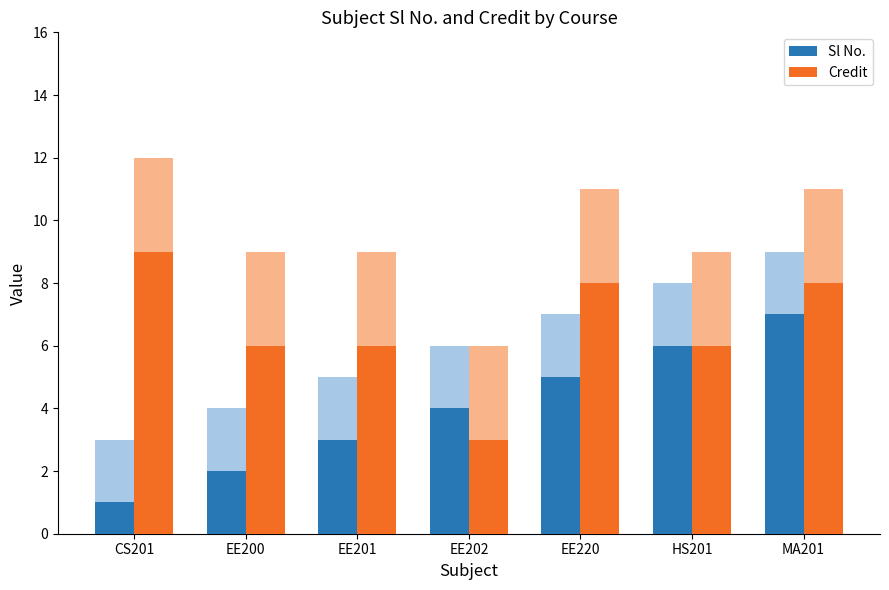

Reading right to left, extract all data points from this chart.

Sl No.: 7	6	5	4	3	2	1
Credit: 8	6	8	3	6	6	9